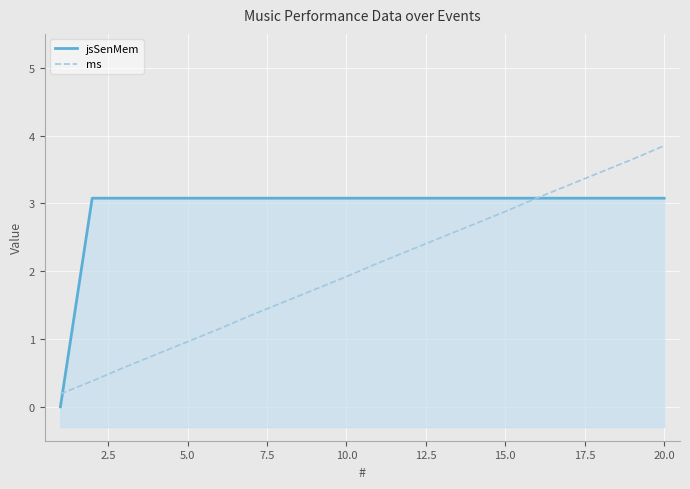

How many distinct data groups are displayed?

2